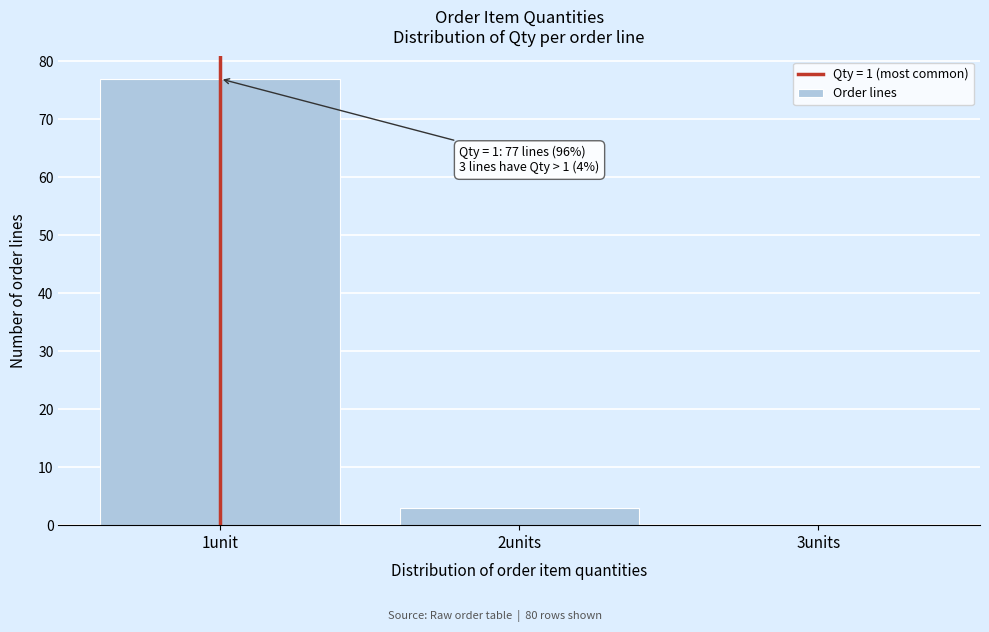

Reading left to right, transcribe all the data shown in this chart.

1unit=77	2units=3	3units=0